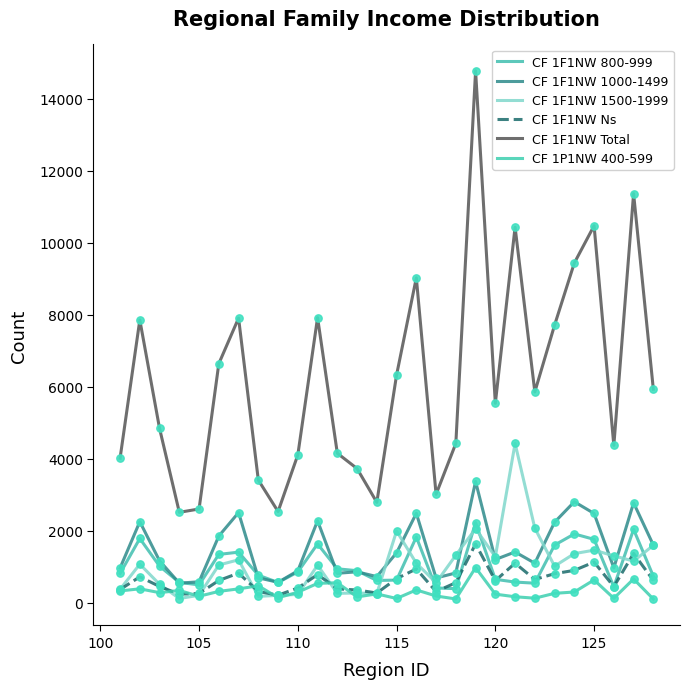

Which series has the largest total across all categories?

CF 1F1NW Total